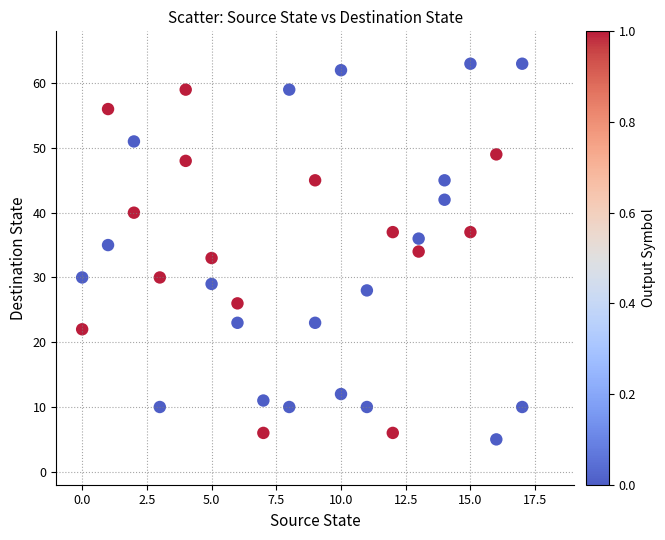

What is the range of Y values (max minus min)?

58